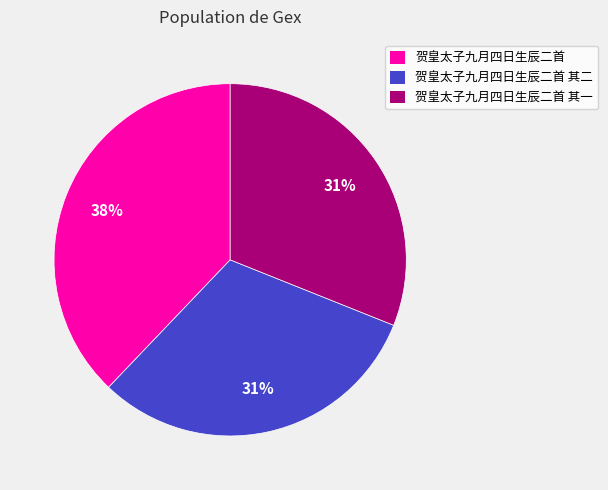

Is there any slice that represents more than half of the pie?

No